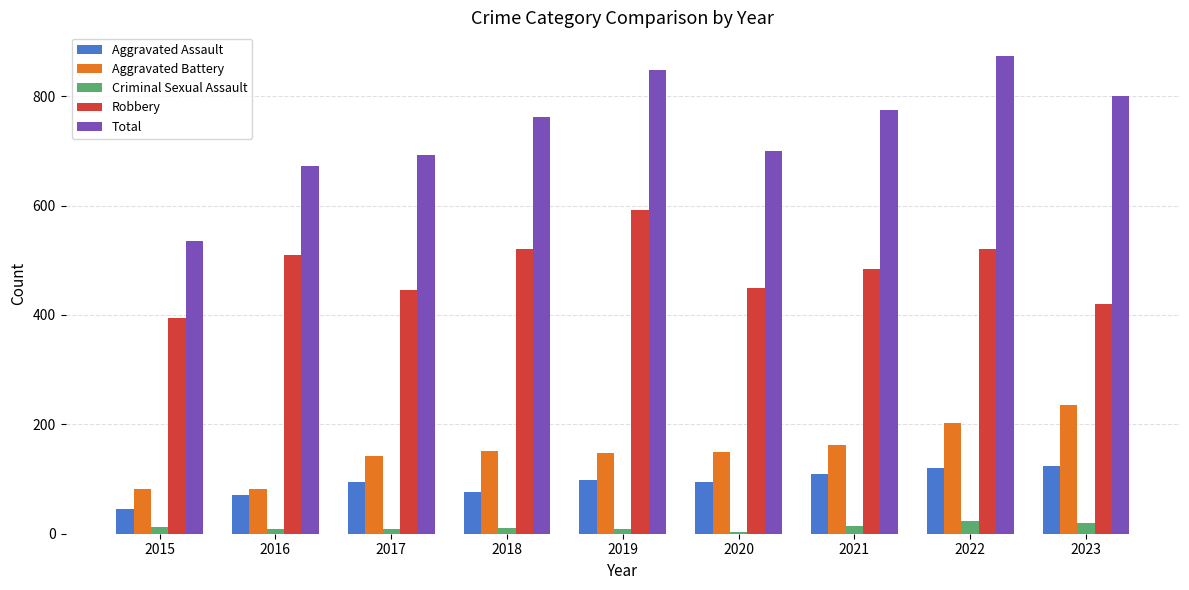

Read the Total value at 2021, to the nearest 50.

800